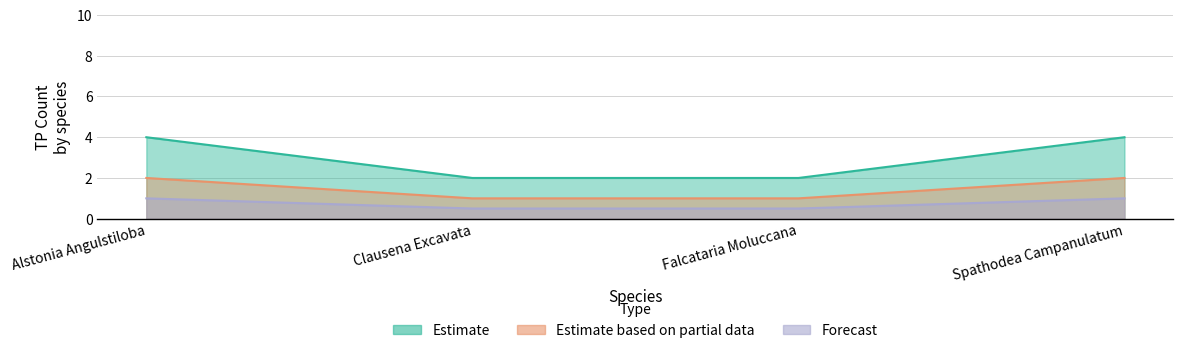

True or false: there are more than 2 points higher than both neighbors.

False